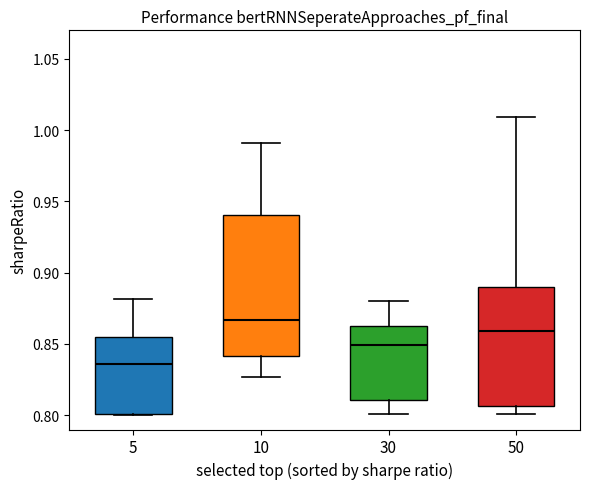

Reading left to right, read every box against the y-axis: the position of its median line, the range the box covers, and the ends of its whiskers. The values are not printed on the chart, so give them approximately, as read against the axis.

5: median 0.835, box 0.800 to 0.855, whiskers 0.800 to 0.880
10: median 0.865, box 0.840 to 0.940, whiskers 0.825 to 0.990
30: median 0.850, box 0.810 to 0.865, whiskers 0.800 to 0.880
50: median 0.860, box 0.805 to 0.890, whiskers 0.800 to 1.010